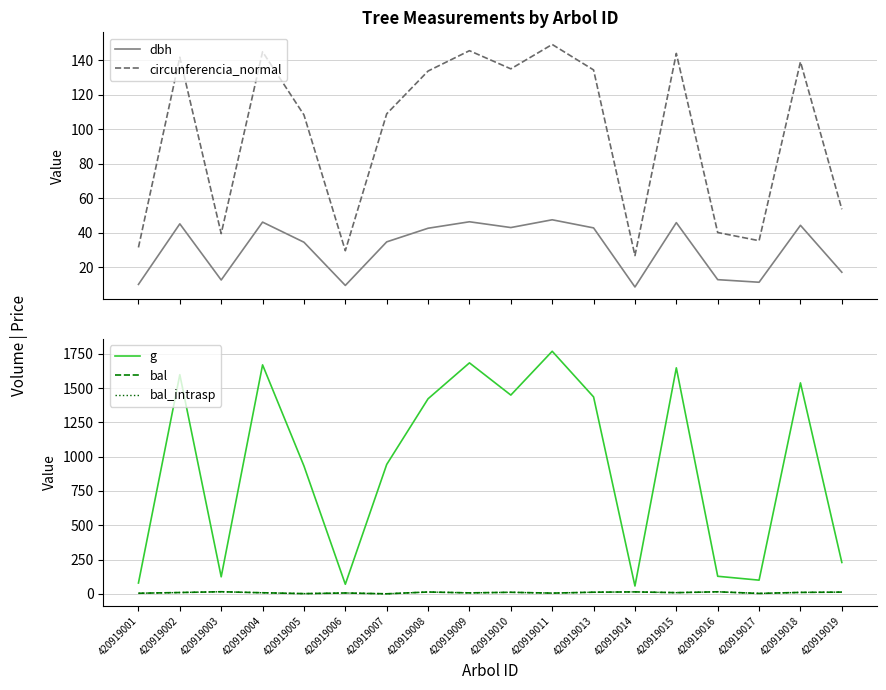

Rank the series by their maximum value, from highest to lowest.

g, circunferencia_normal, dbh, bal, bal_intrasp